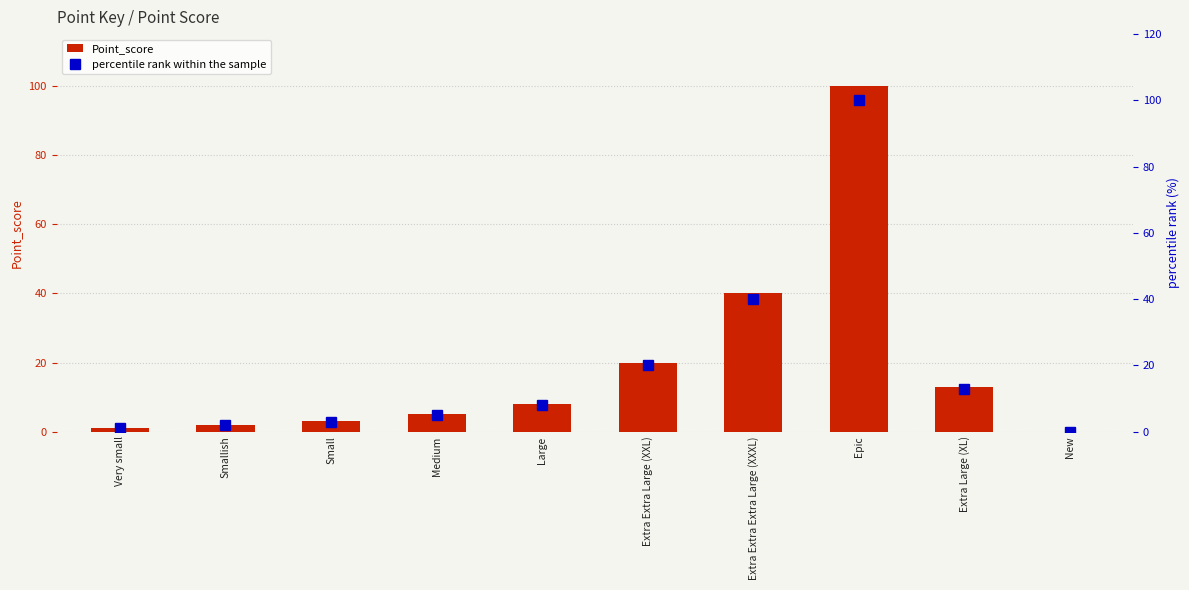

At which label does Point_score reach its minimum?

New